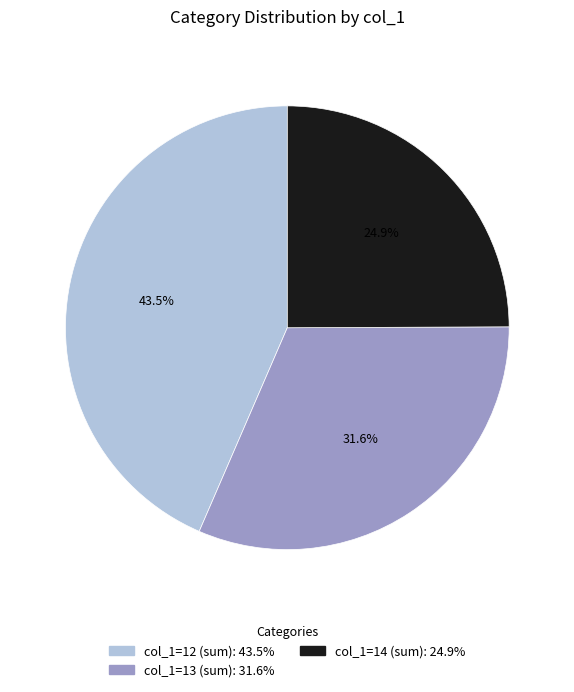

Is there any slice that represents more than half of the pie?

No